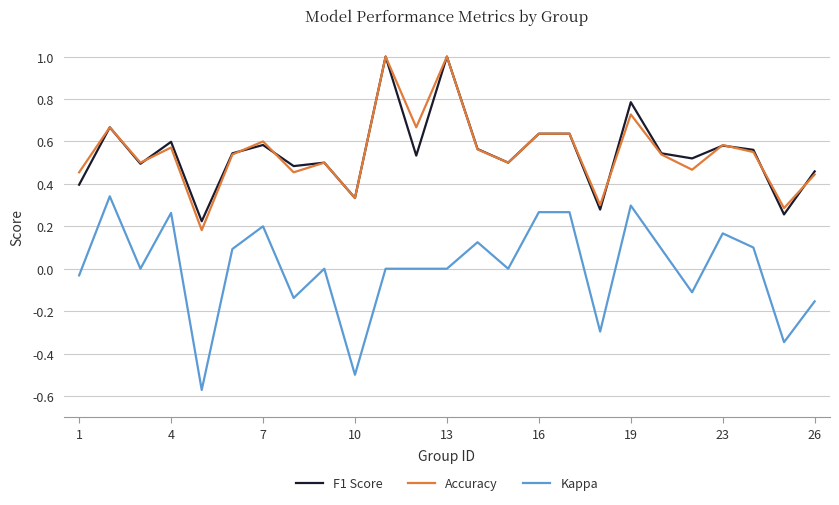

Which series has the largest range (max minus min)?

Kappa